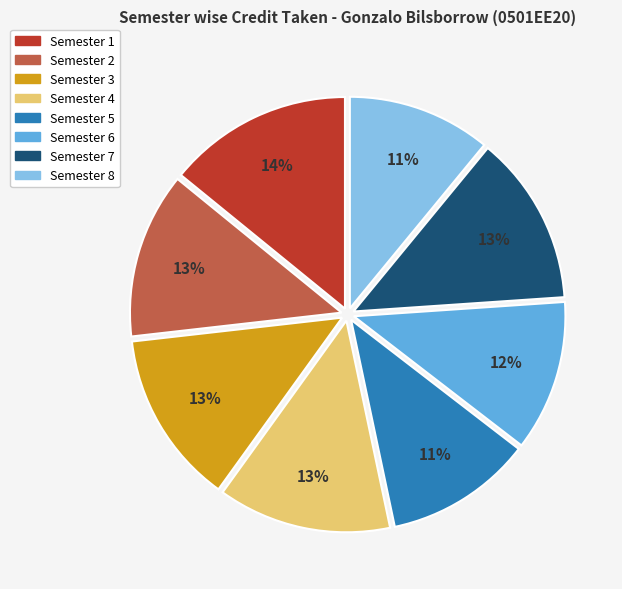

Is Semester 7 the majority of the pie?

No